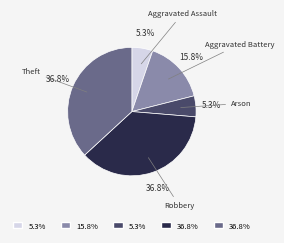

Is there a majority slice in this chart?

No